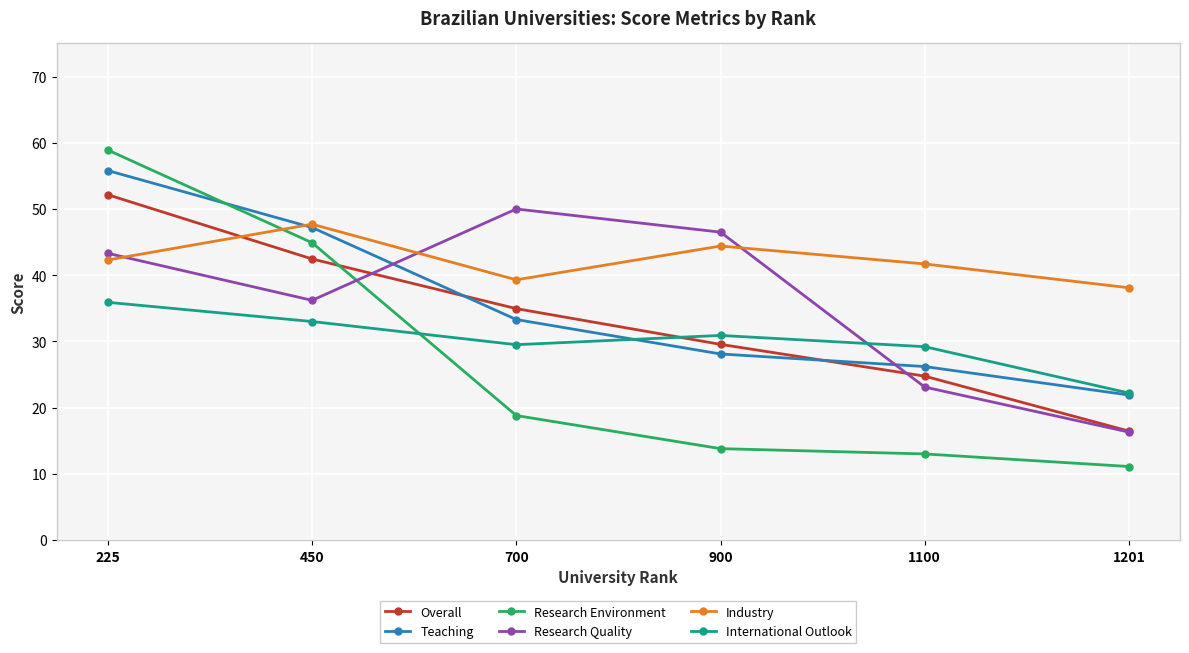

The value of Industry at 900 is 14.8. True or false?

False